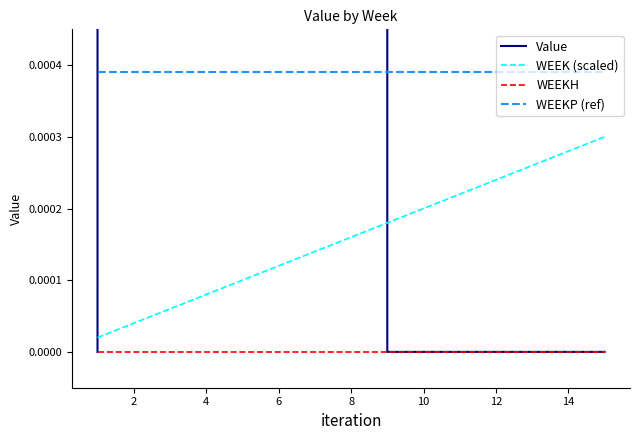

What is the difference between the maximum and minimum values in the Value series?

4.4